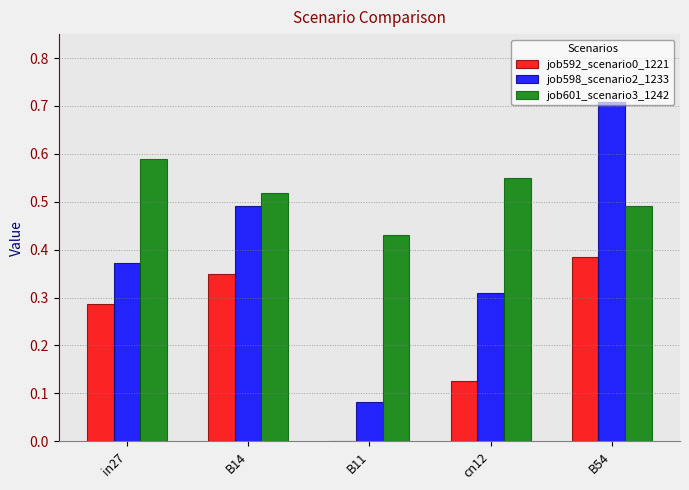

At which category is the sum across all series the highest?

B54